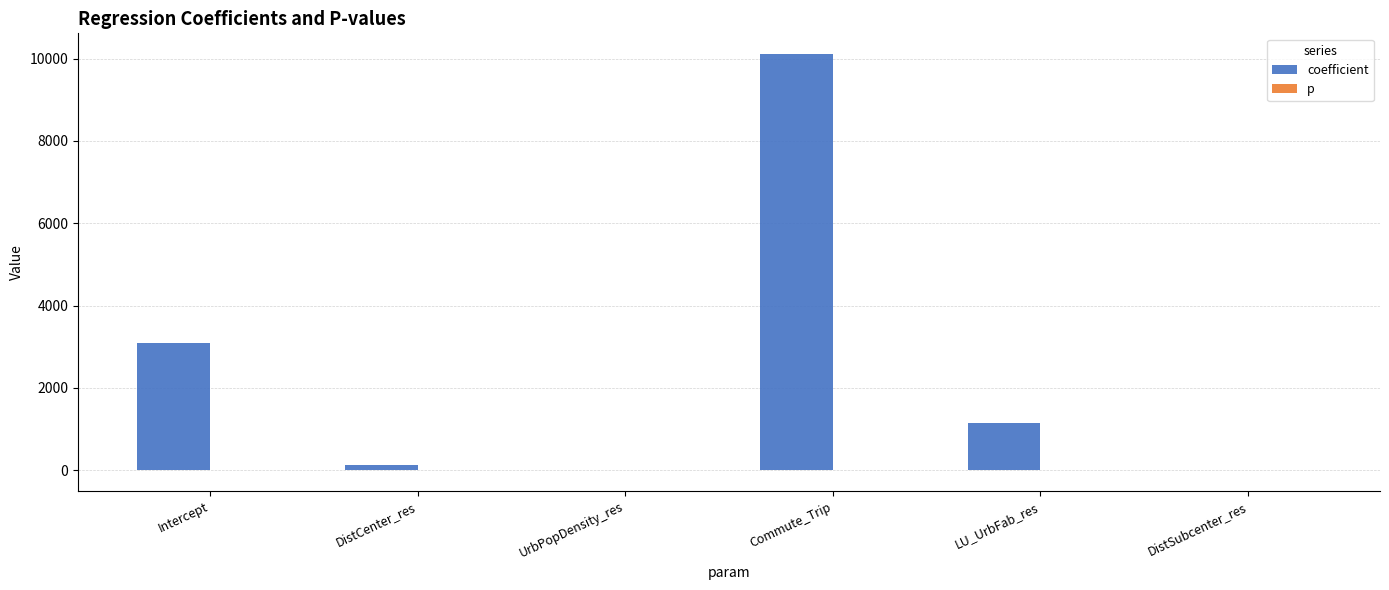

Is it true that coefficient equals 1139.9 at LU_UrbFab_res?

True